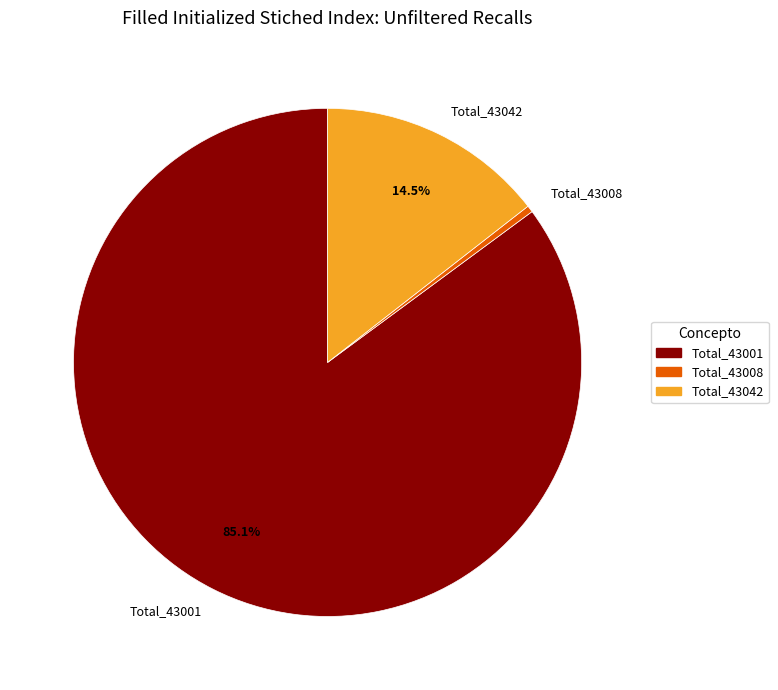

Which slice is the largest?

Total_43001